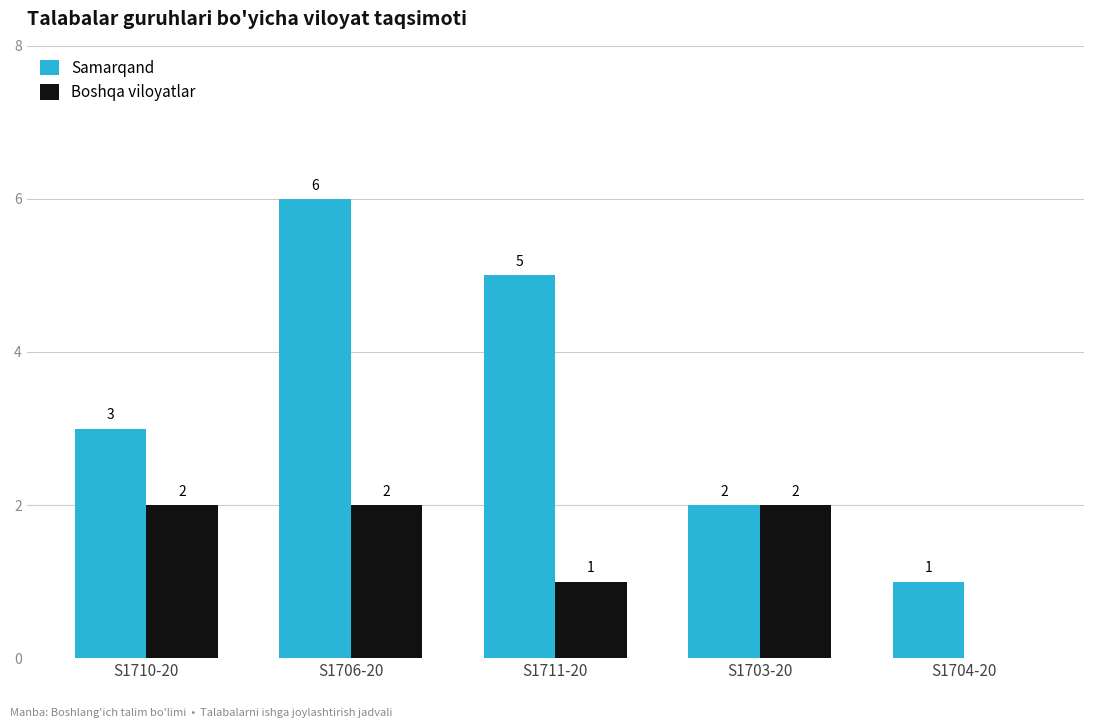

What is the sum of all Samarqand values?

17